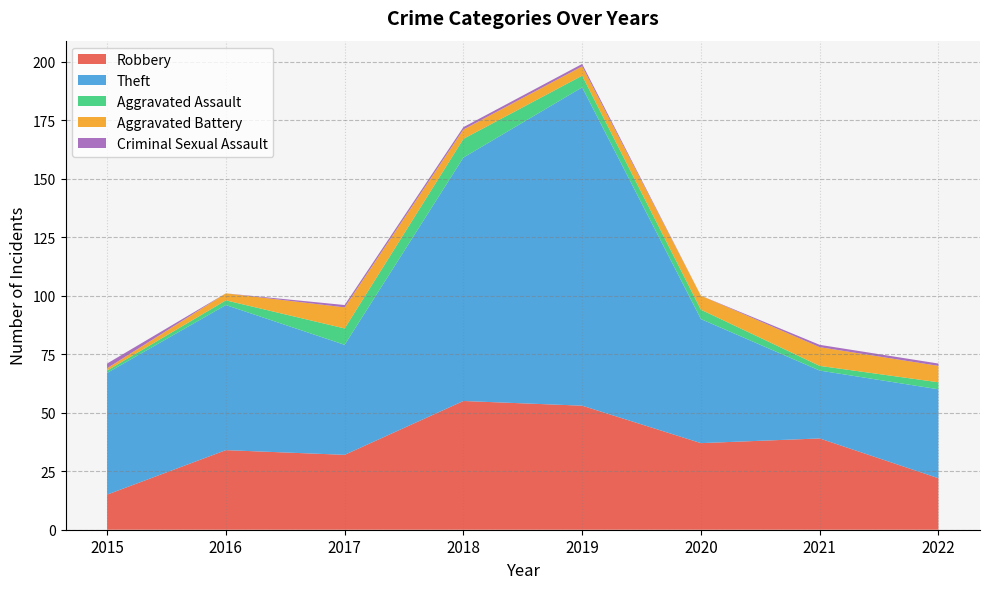

Reading left to right, list all the values displayed in this chart.

Robbery: 15	34	32	55	53	37	39	22
Theft: 52	62	47	104	136	53	29	38
Aggravated Assault: 1	2	7	8	5	4	2	3
Aggravated Battery: 1	3	9	4	4	6	8	7
Criminal Sexual Assault: 2	0	1	1	1	0	1	1